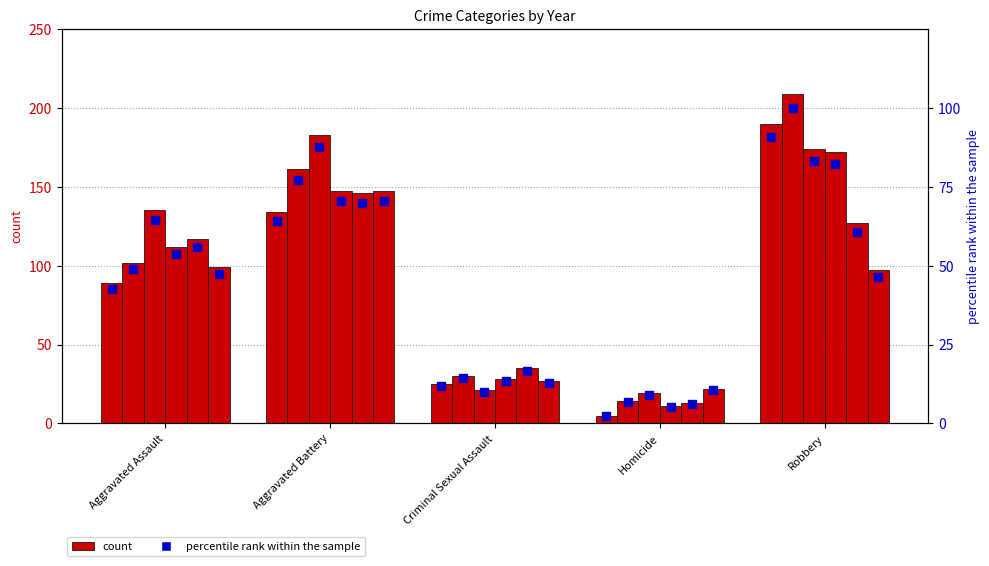

At how many categories does at least one series exceed 161?

2